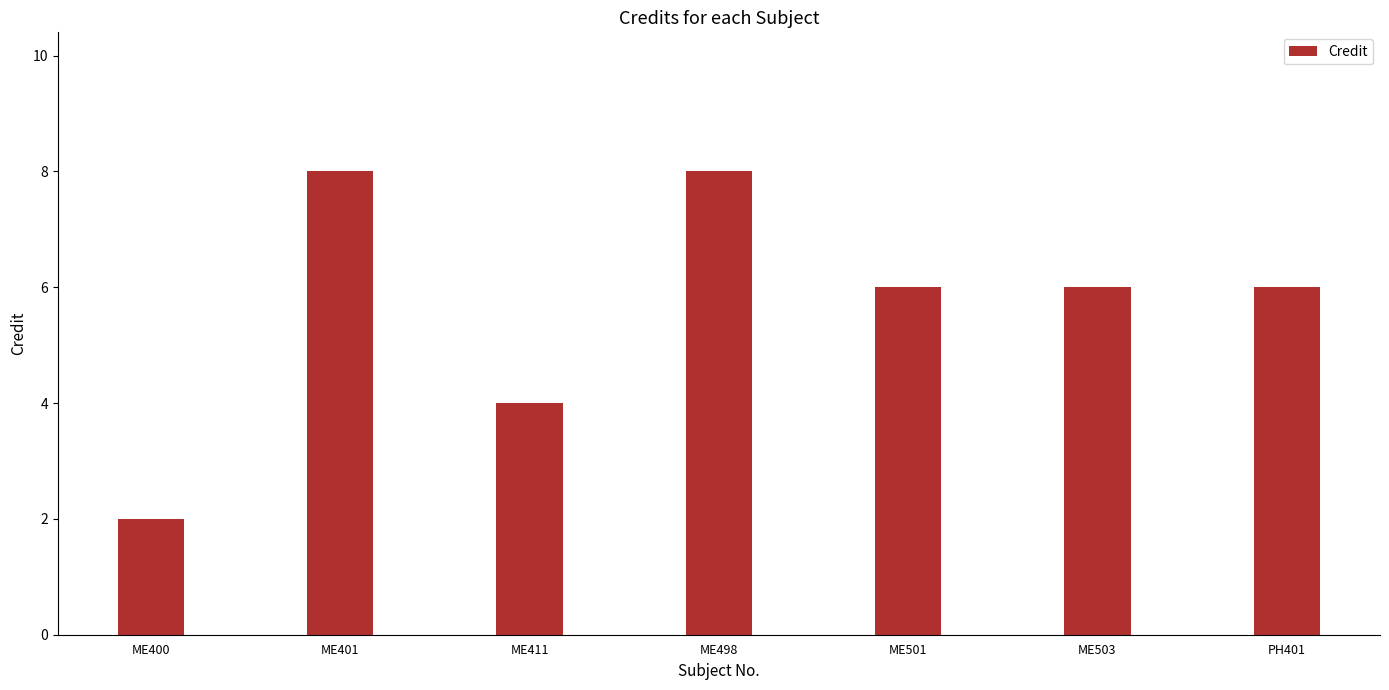

What is the difference between the second highest and minimum values?

6